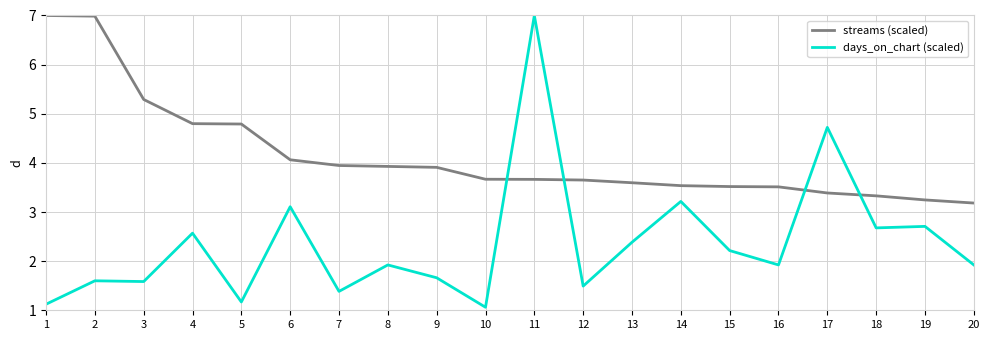

Rank the series by their average value, from highest to lowest.

streams (scaled), days_on_chart (scaled)